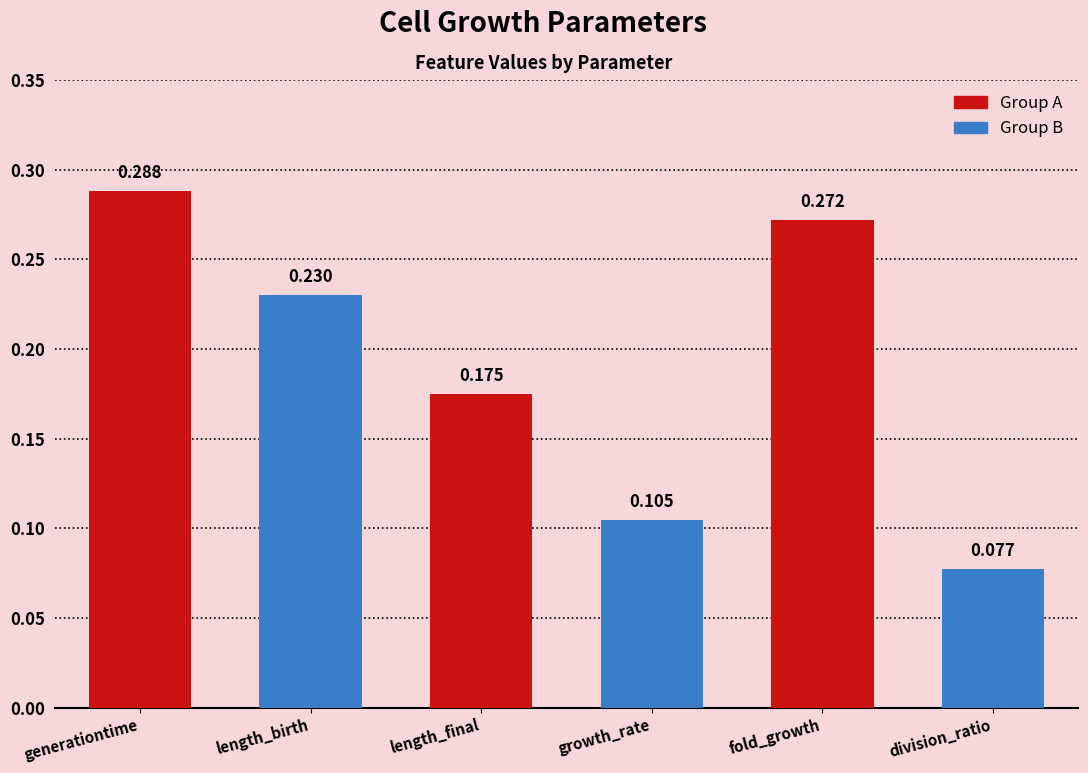

How many values are between 0 and 1?

6